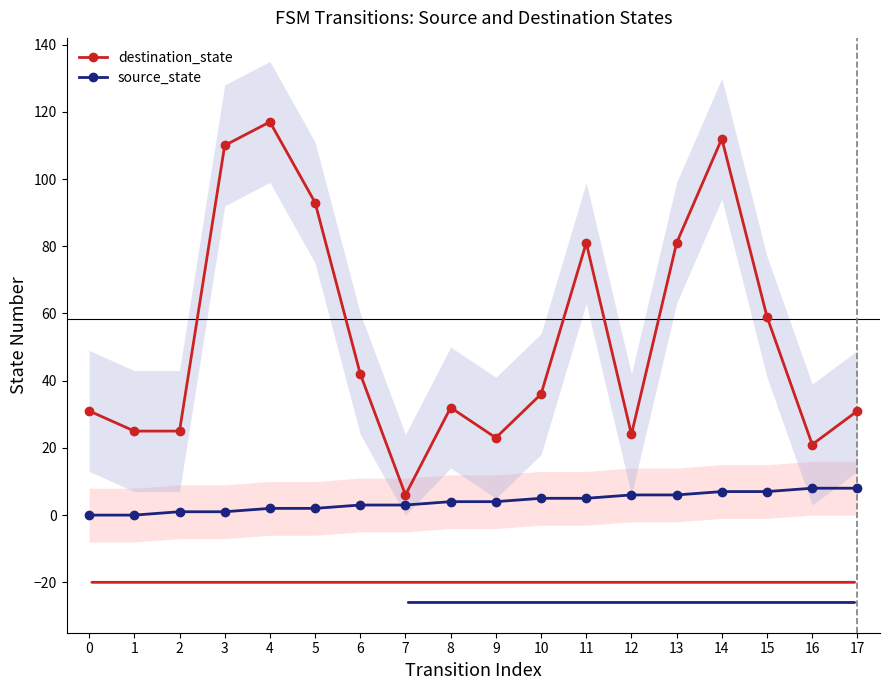

What is the difference between the second highest and second lowest values in the source_state series?

8